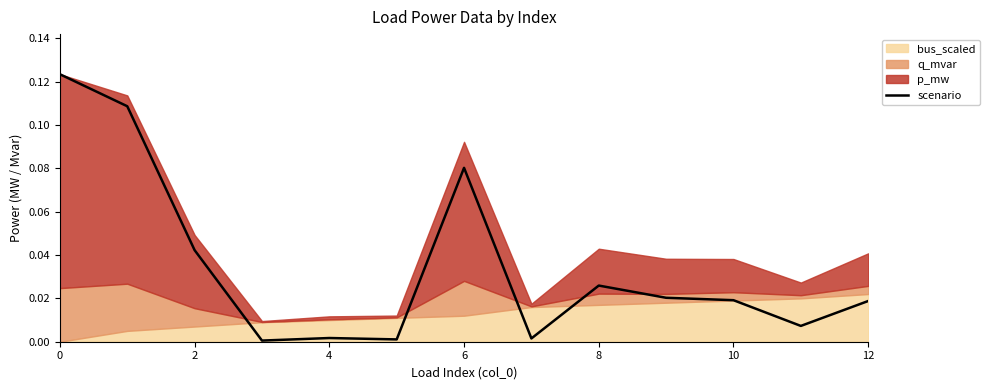

Which has a higher value, 8 or 7?

8